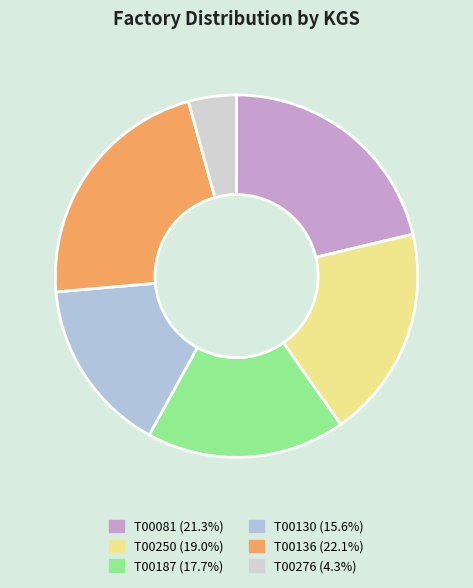

True or false: T00130 accounts for 30% of the total.

False